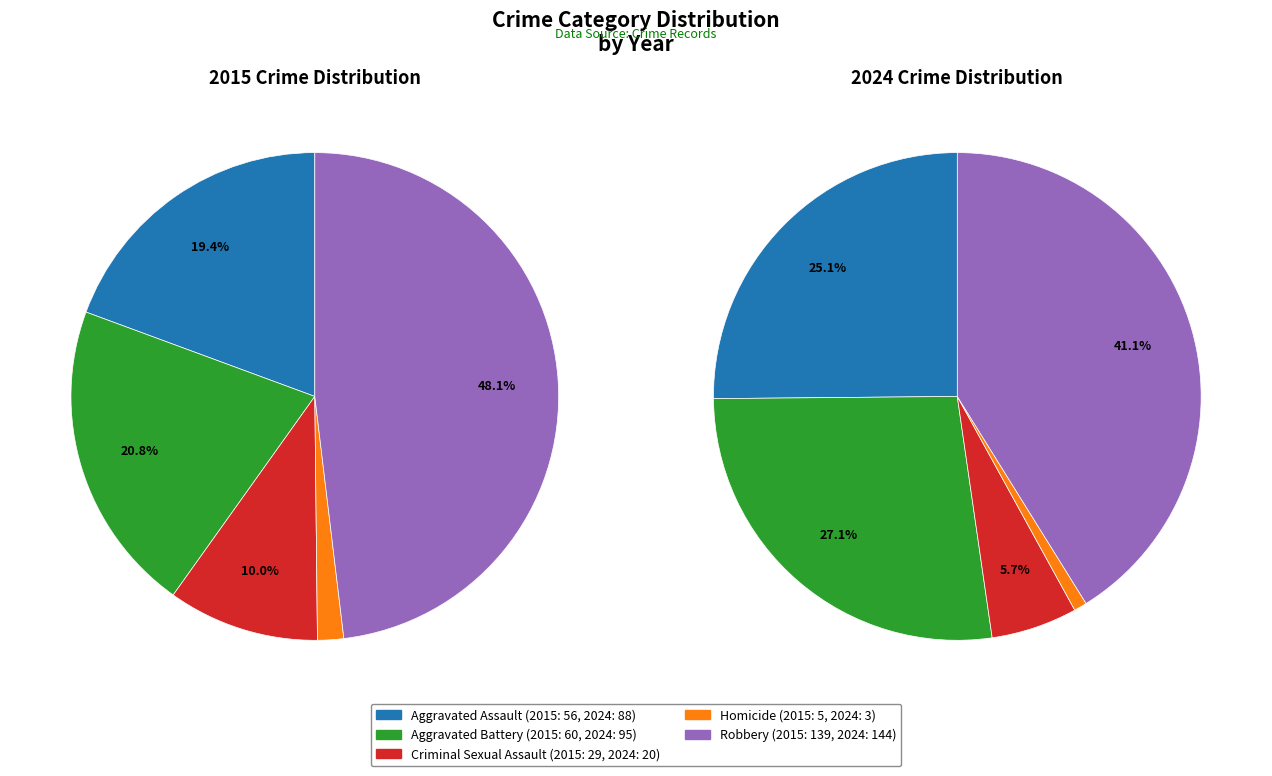

How many segments does this pie chart have?

5